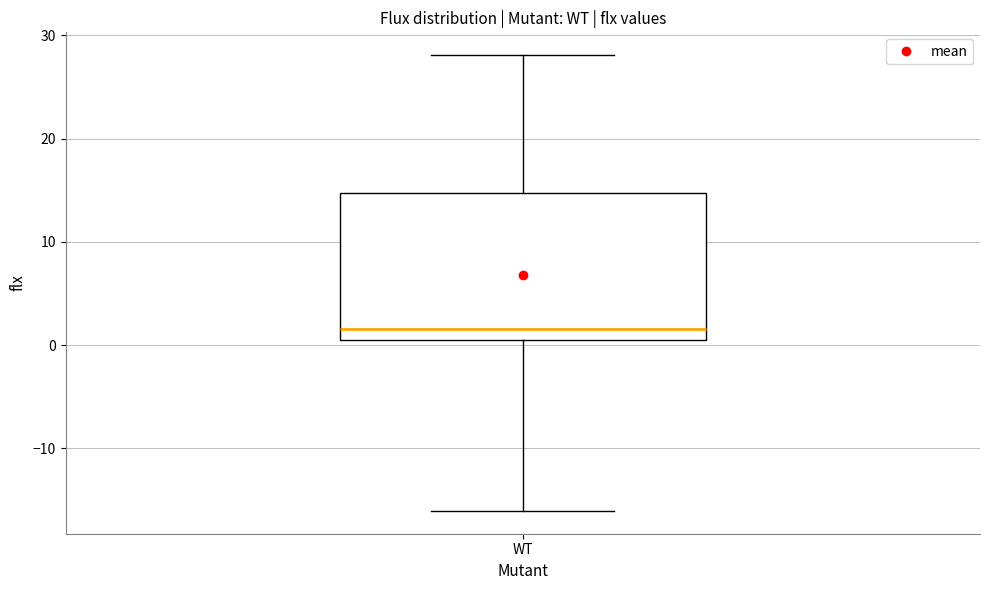

Transcribe this box plot: give where the median line is, the range the box spans, and where the two whiskers end, as read against the y-axis. The values are not printed on the chart, so give them approximately, as read against the axis.

median 2, box 0 to 15, whiskers -16 to 28